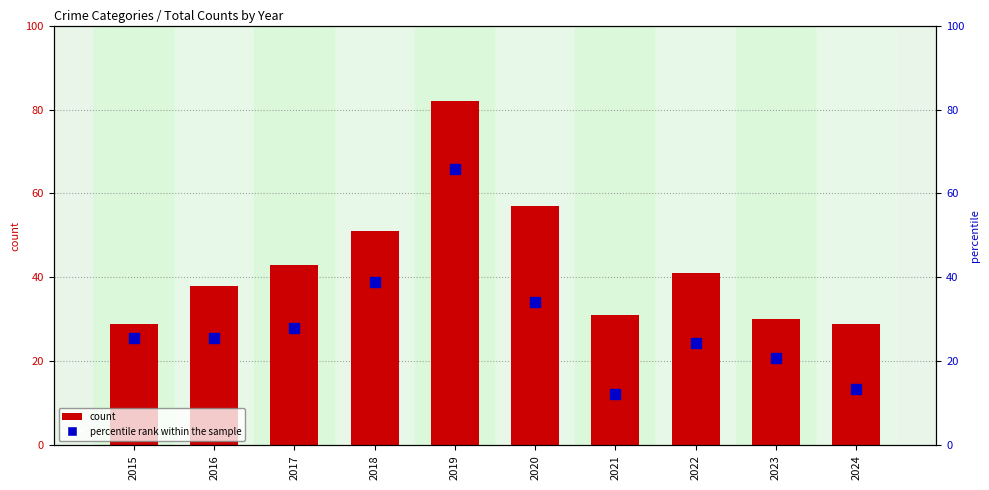

Where is count nearest to the value 55?

2020